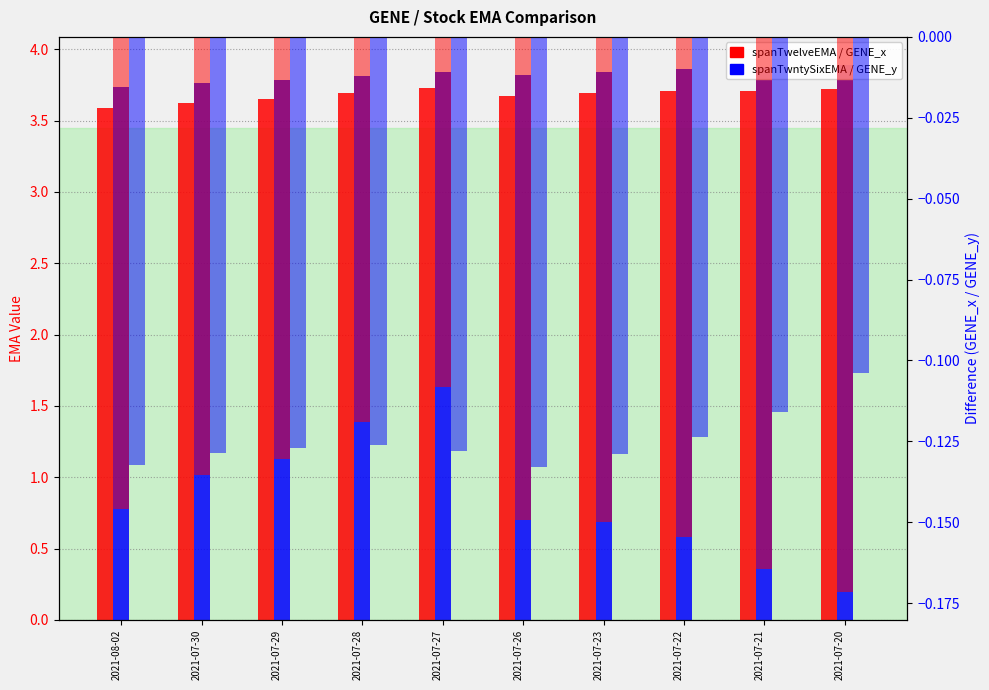

Which series has the widest spread of values?

GENE spanTwntySixEMA